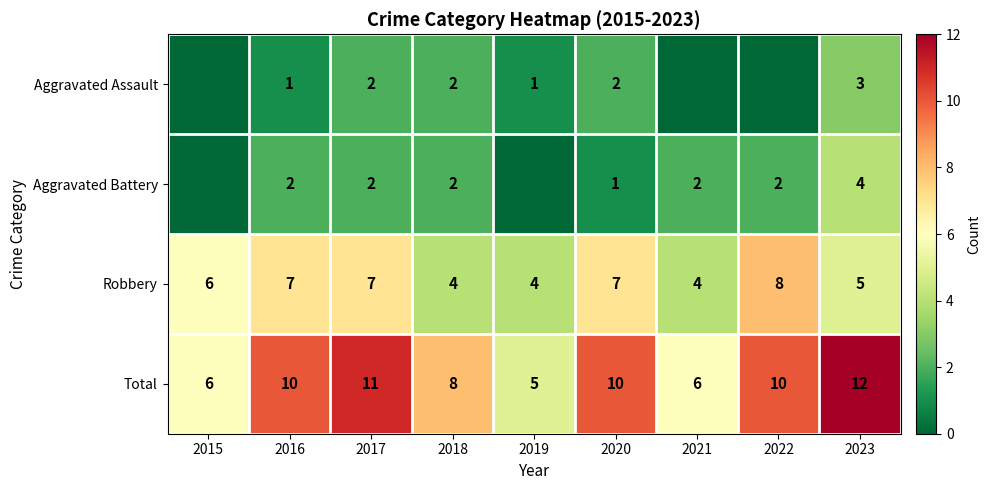

What is the lowest value of the Robbery series?

4